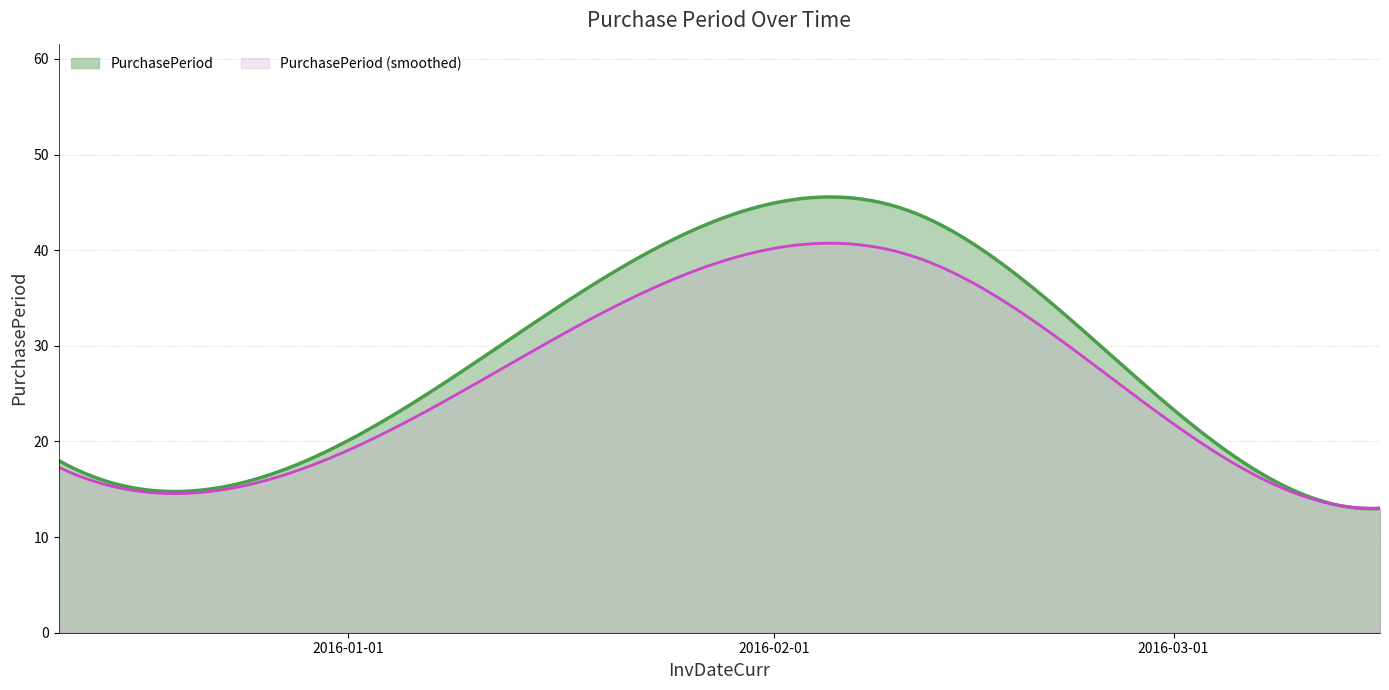

True or false: the data shows 13 at 2016-03-16.

True